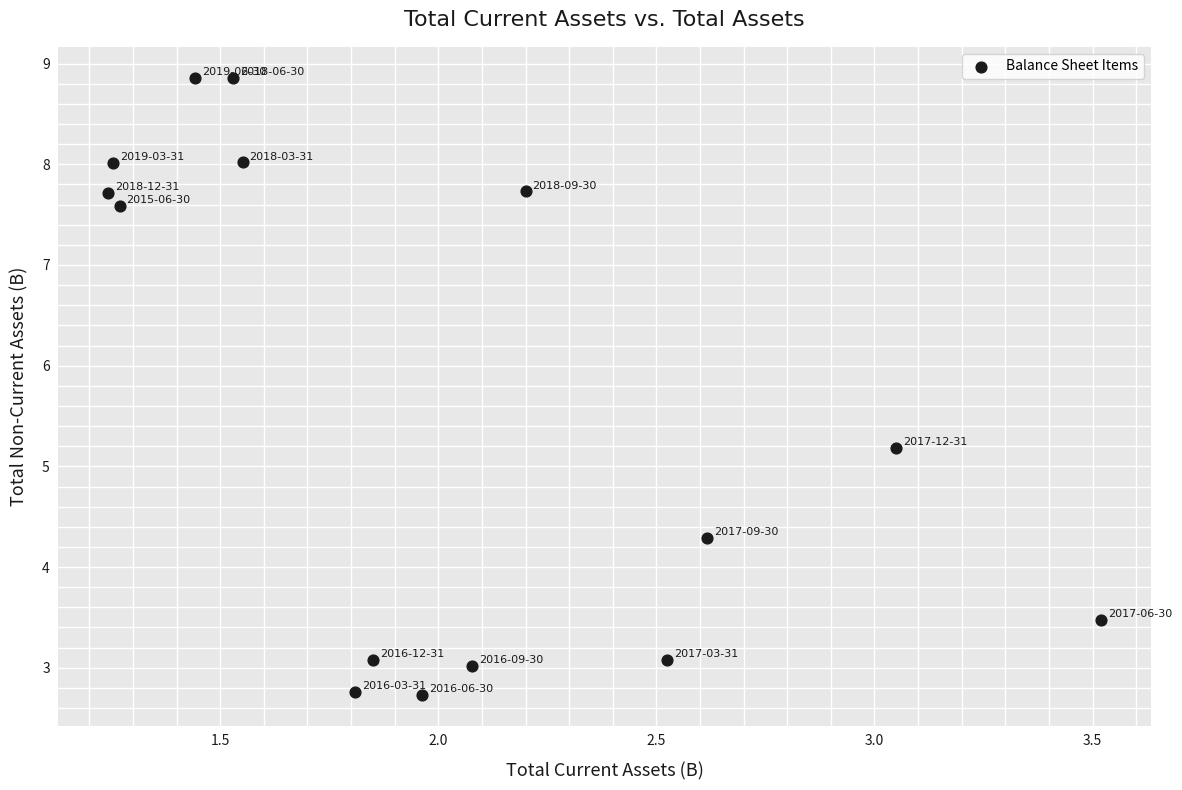

What Y value in the scatter plot is closest to 5?

5.2